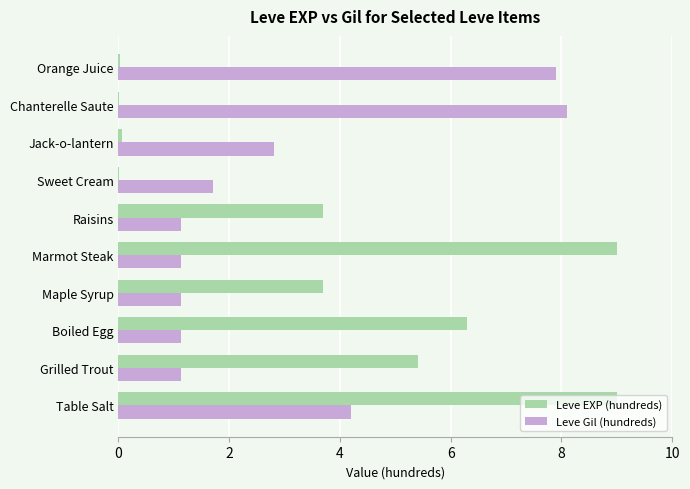

Which series has the largest total across all categories?

Leve EXP (hundreds)